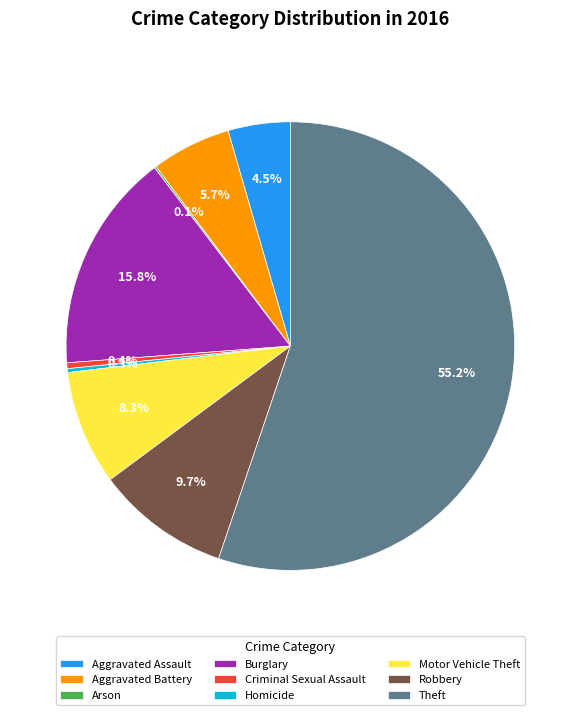

What is the largest slice in the pie chart?

Theft